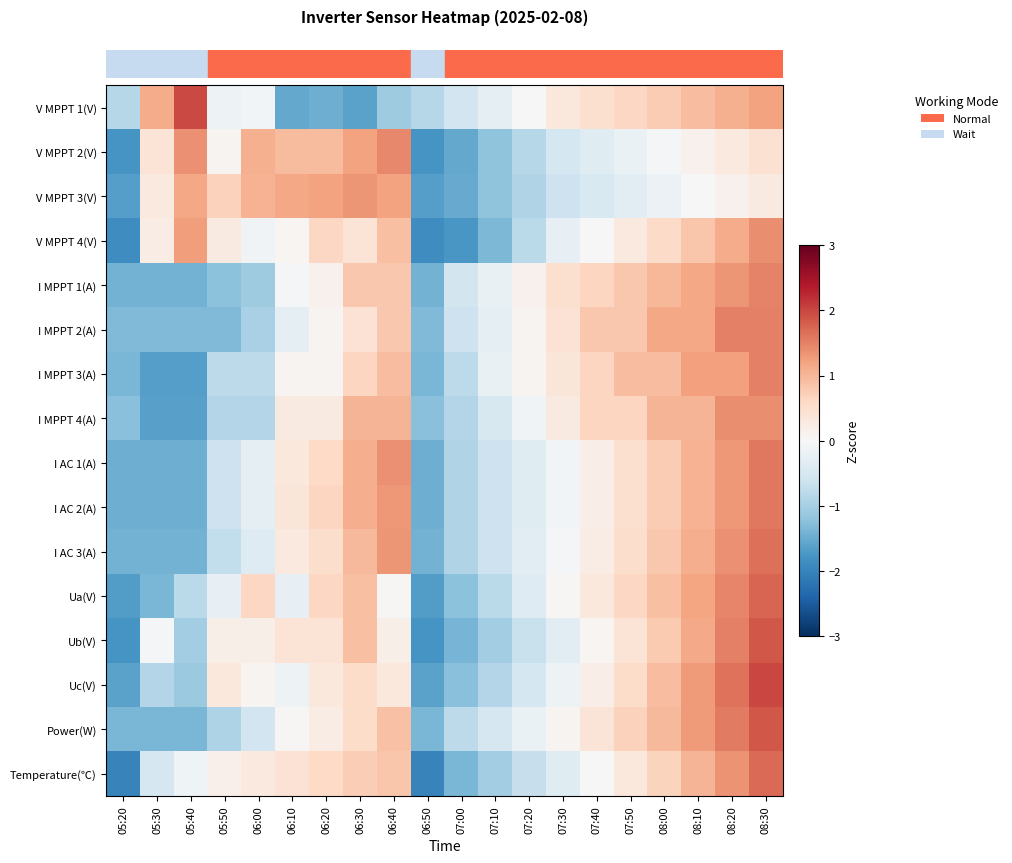

How many series are shown in this chart?

16